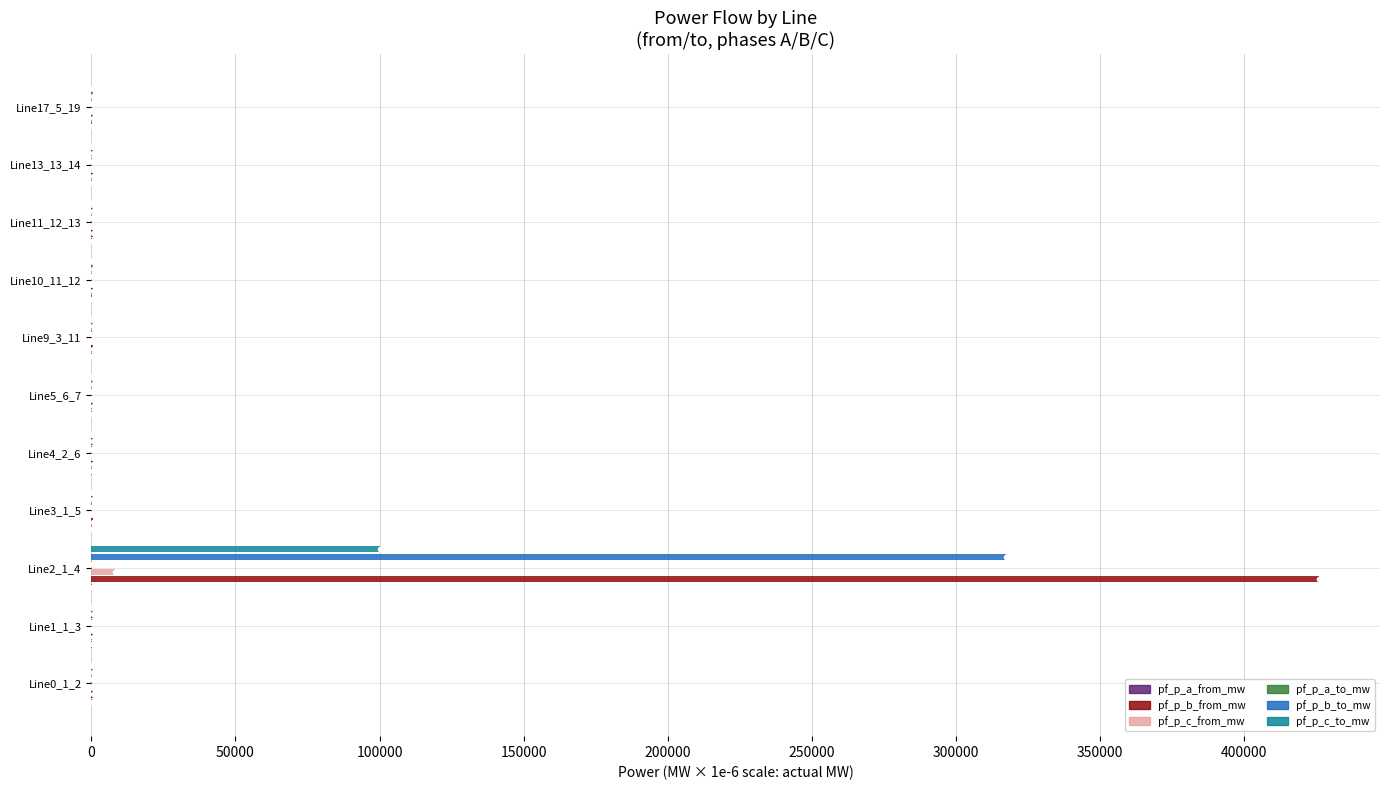

At which category is the sum across all series the highest?

Line2_1_4